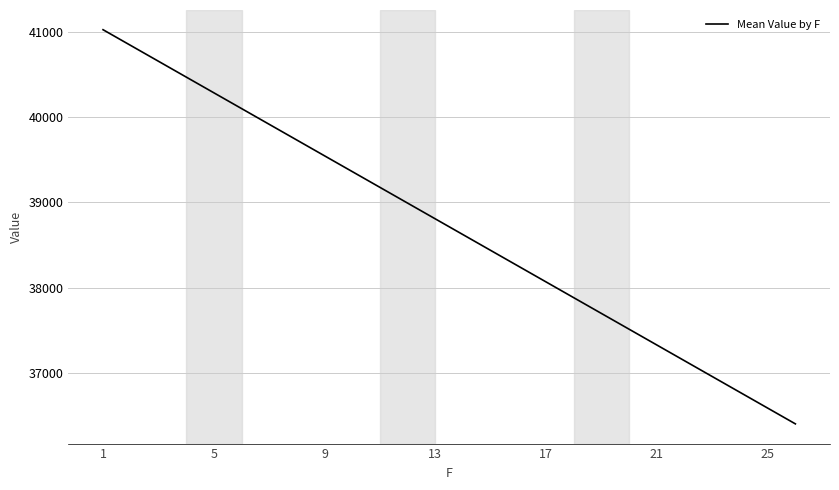

What is the minimum value shown in the chart?

36406.2